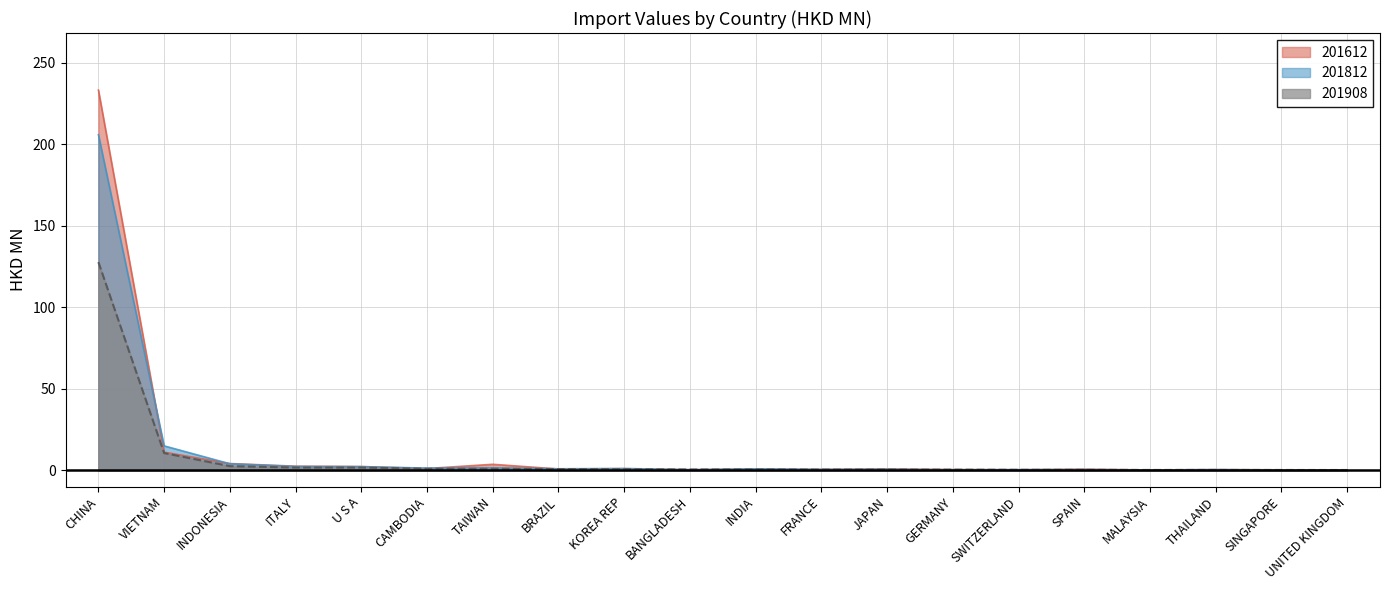

In 201812, how many points are higher than both neighbors (excluding endpoints)?

6